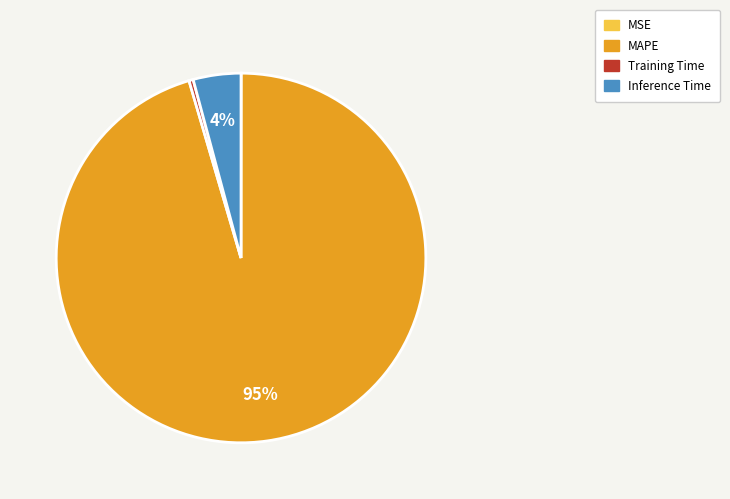

Is the sum of Training Time and MAPE greater than half?

Yes